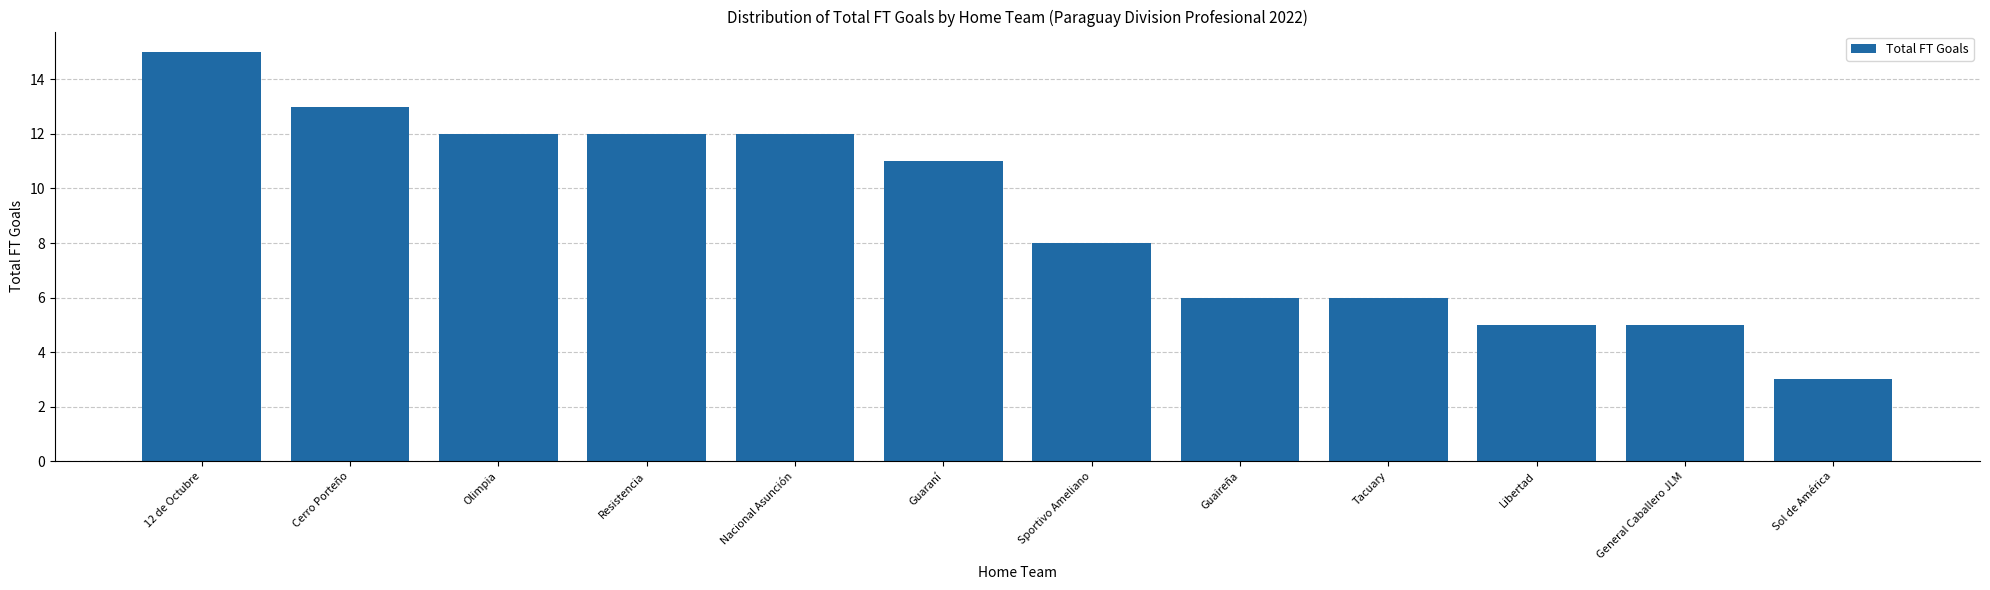

What is the difference between the second highest and second lowest values?

8